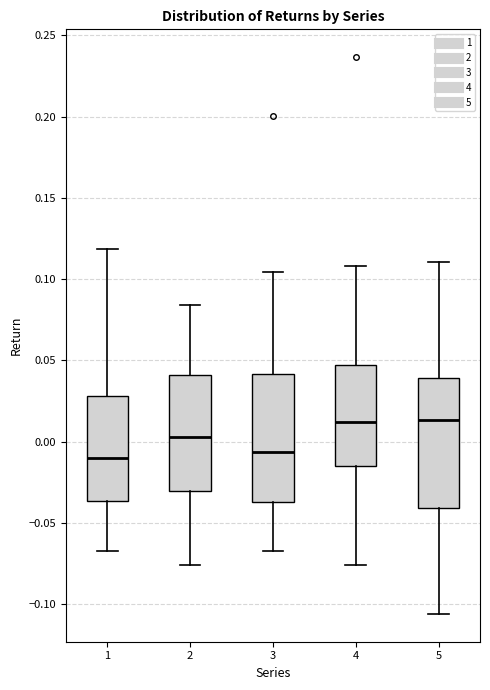

Reading left to right, read every box against the y-axis: the position of its median line, the range the box covers, and the ends of its whiskers. The values are not printed on the chart, so give them approximately, as read against the axis.

1: median -0.010, box -0.035 to 0.030, whiskers -0.065 to 0.120
2: median 0.005, box -0.030 to 0.040, whiskers -0.075 to 0.085
3: median -0.005, box -0.035 to 0.040, whiskers -0.065 to 0.105
4: median 0.010, box -0.015 to 0.045, whiskers -0.075 to 0.110
5: median 0.015, box -0.040 to 0.040, whiskers -0.105 to 0.110